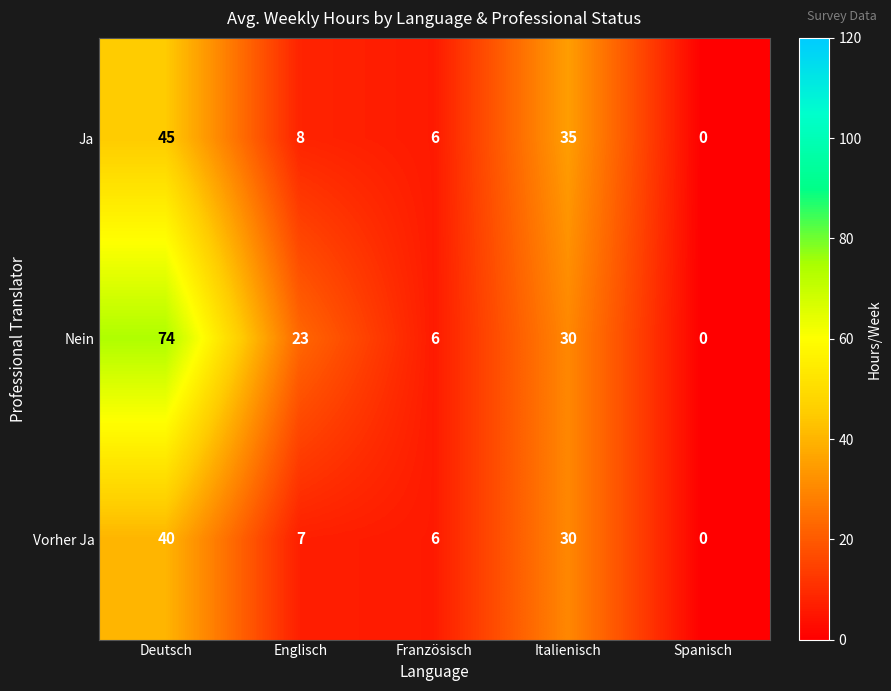

Which series has the largest total across all categories?

Nein